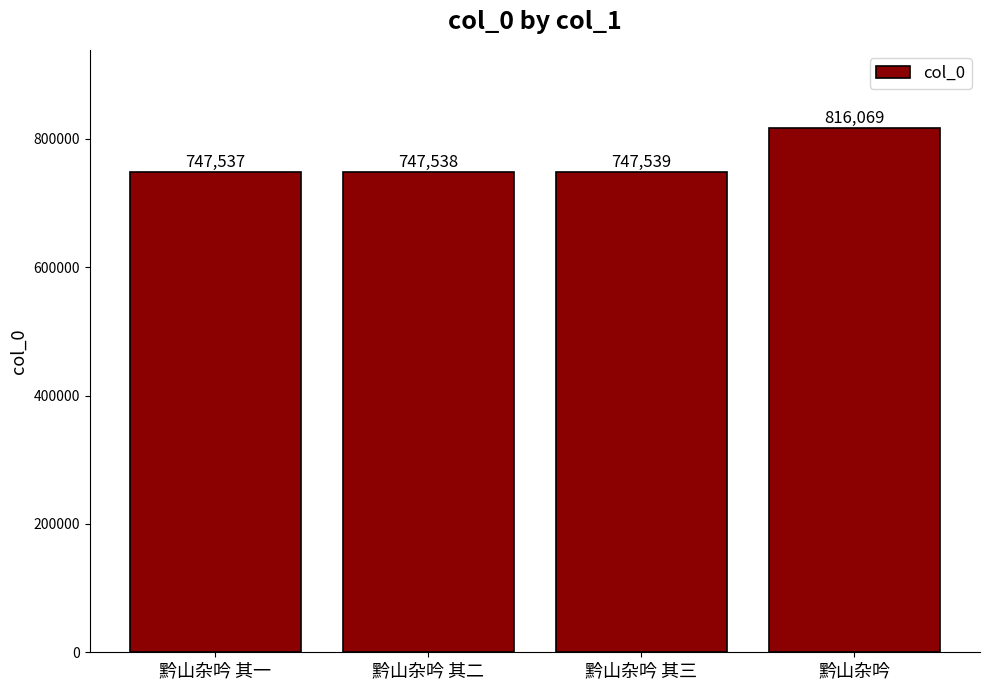

What is the label of the 3rd bar from the left?

黔山杂吟 其三